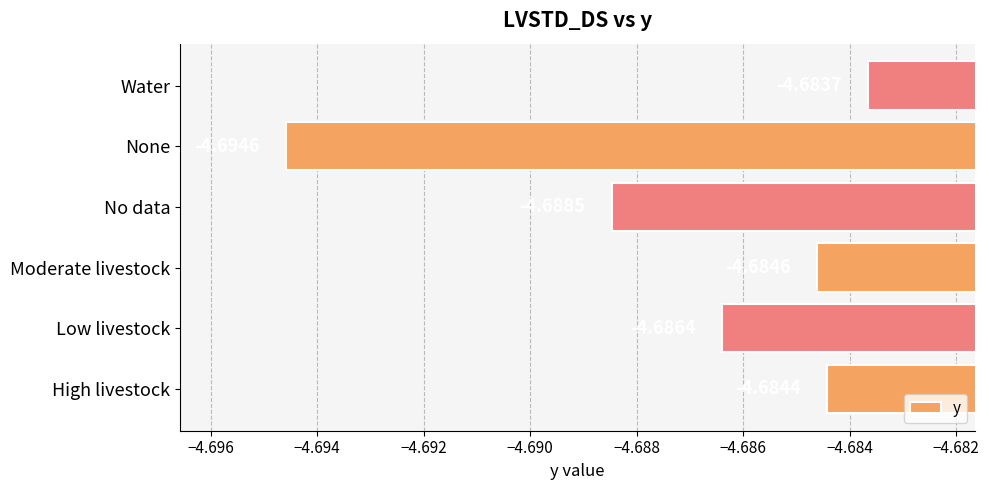

Are the bars horizontal?

Yes